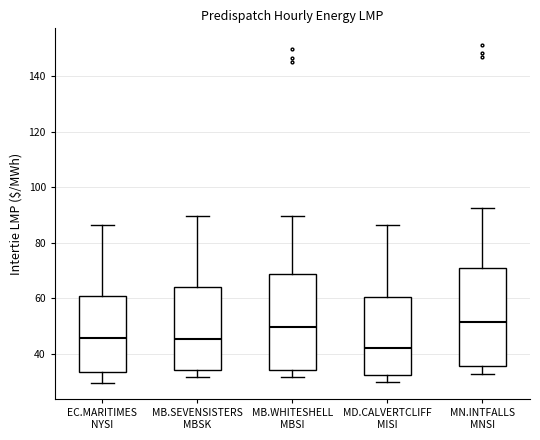

Where is the lower edge of the box for EC.MARITIMES NYSI on the y-axis? The values are not printed on the chart, so give them approximately, as read against the axis.

34